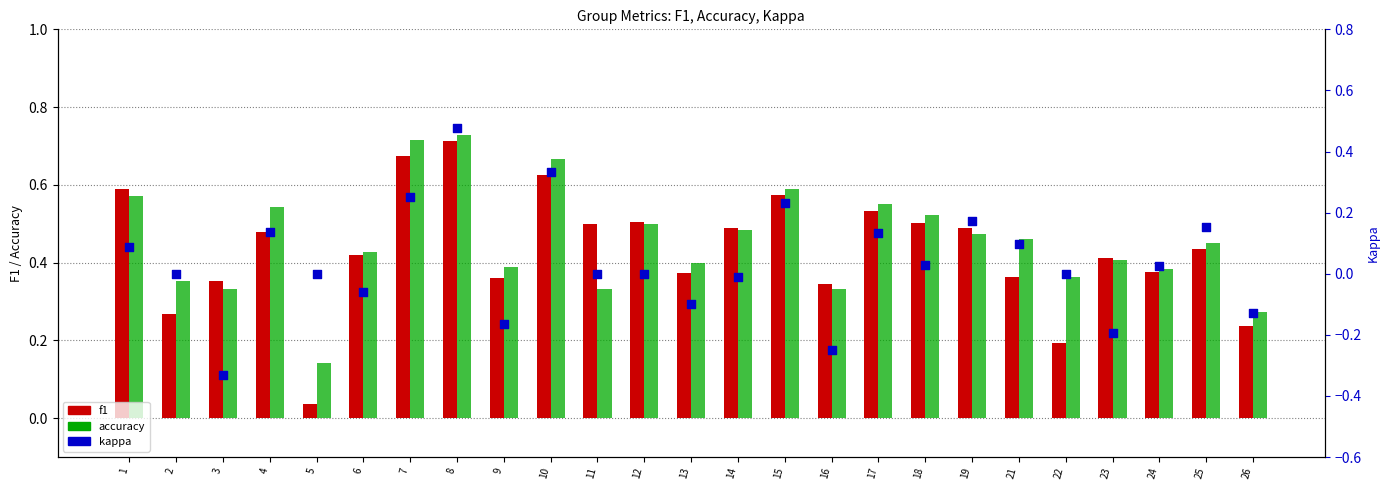

What are all the series names shown in the legend?

f1, accuracy, kappa